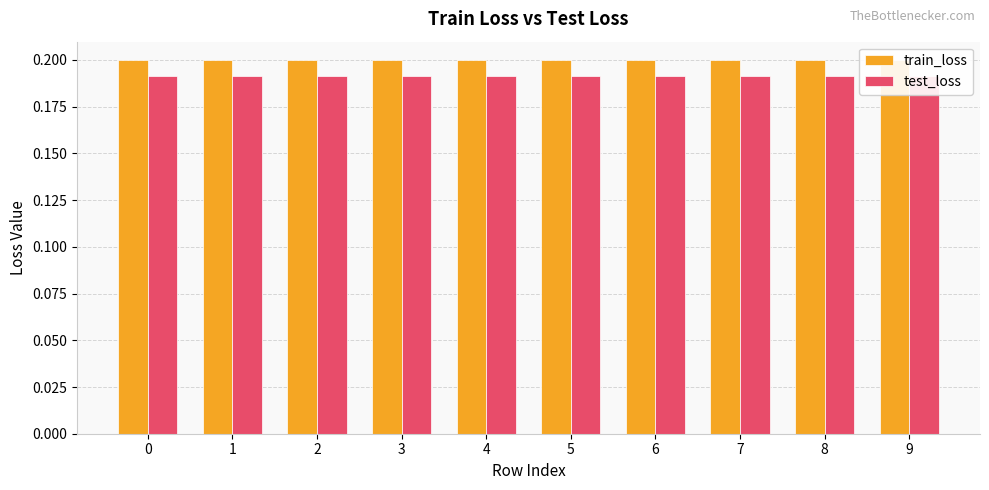

What are all the series names shown in the legend?

train_loss, test_loss